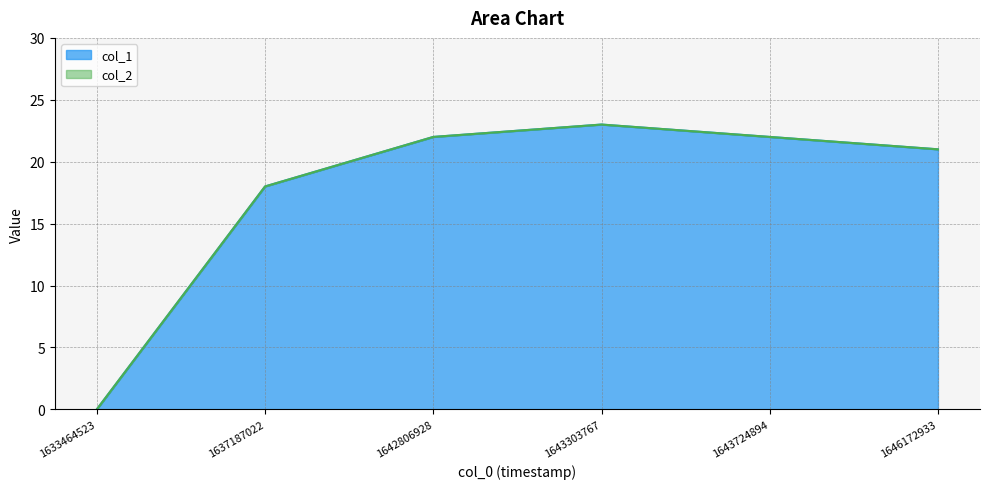

Reading left to right, transcribe all the data shown in this chart.

0	18	22	23	22	21